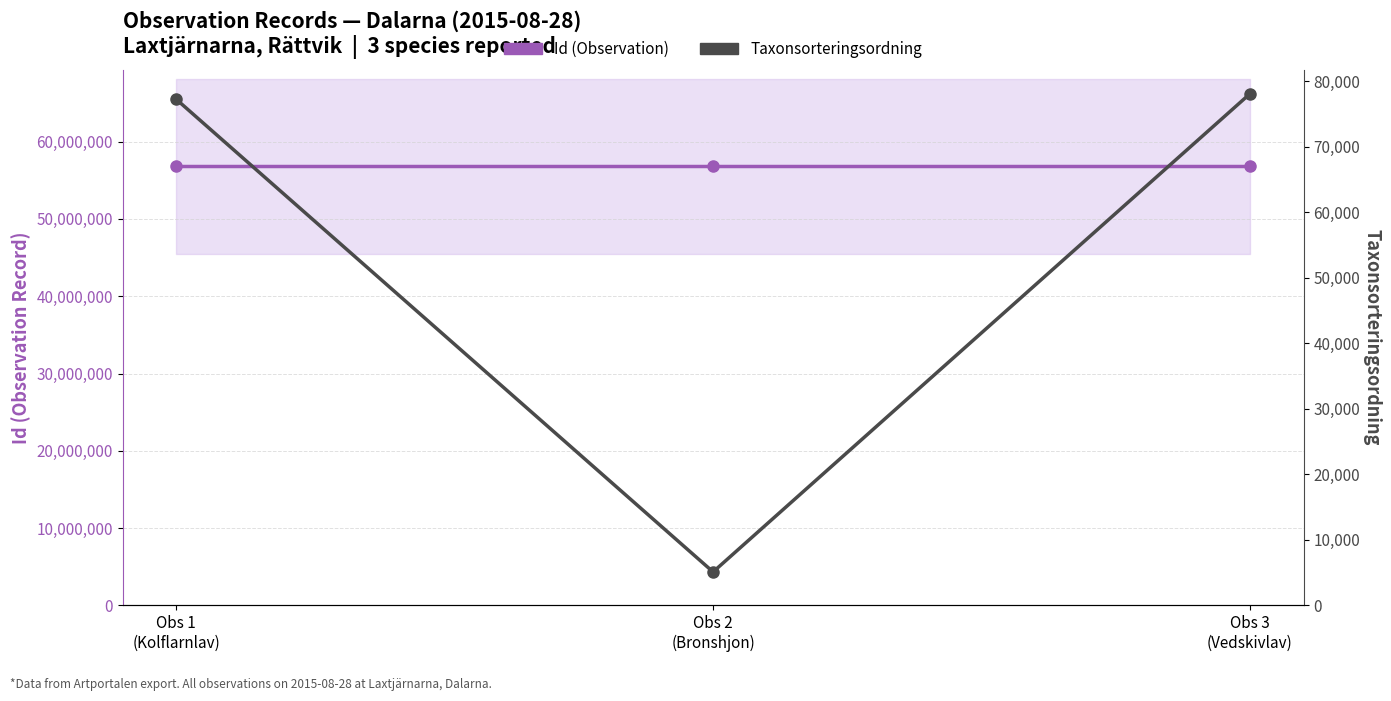

What is the maximum value for Taxonsorteringsordning?

78098